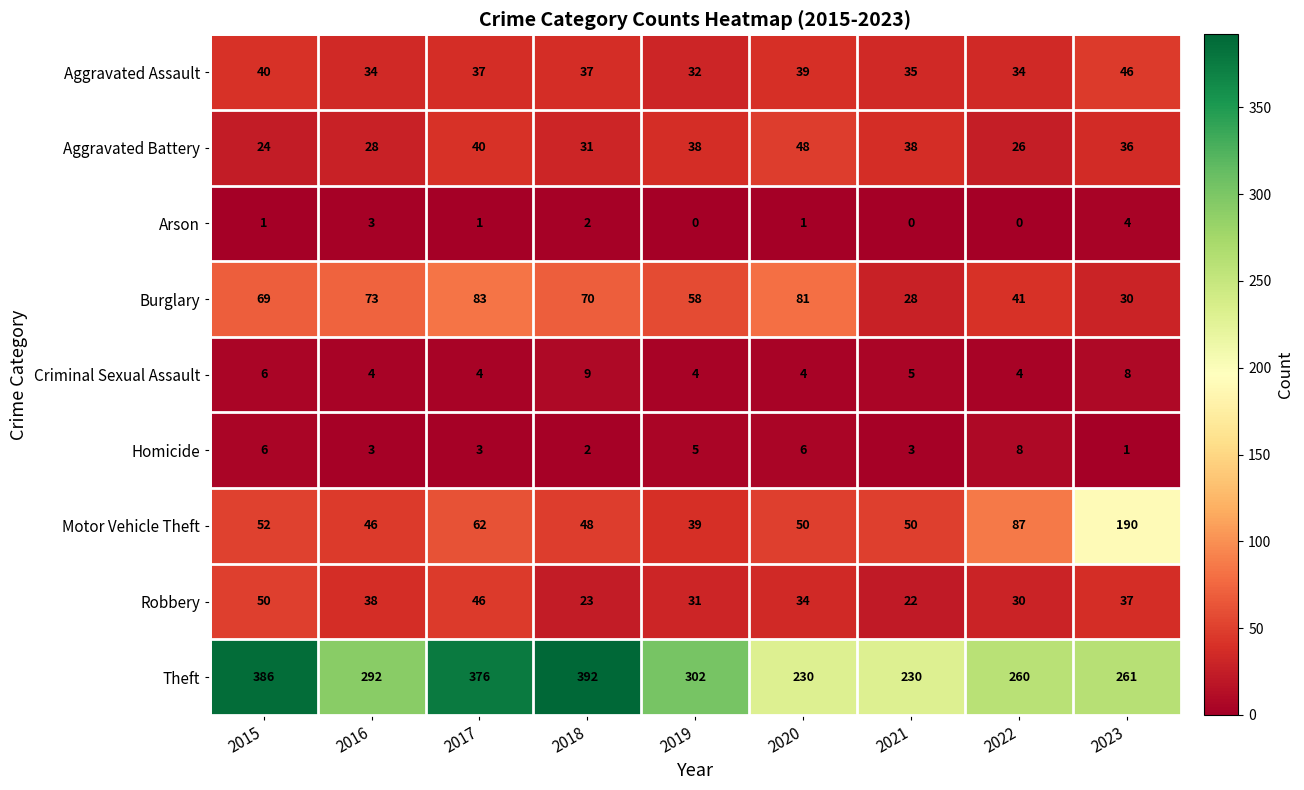

Which series has the widest spread of values?

Theft